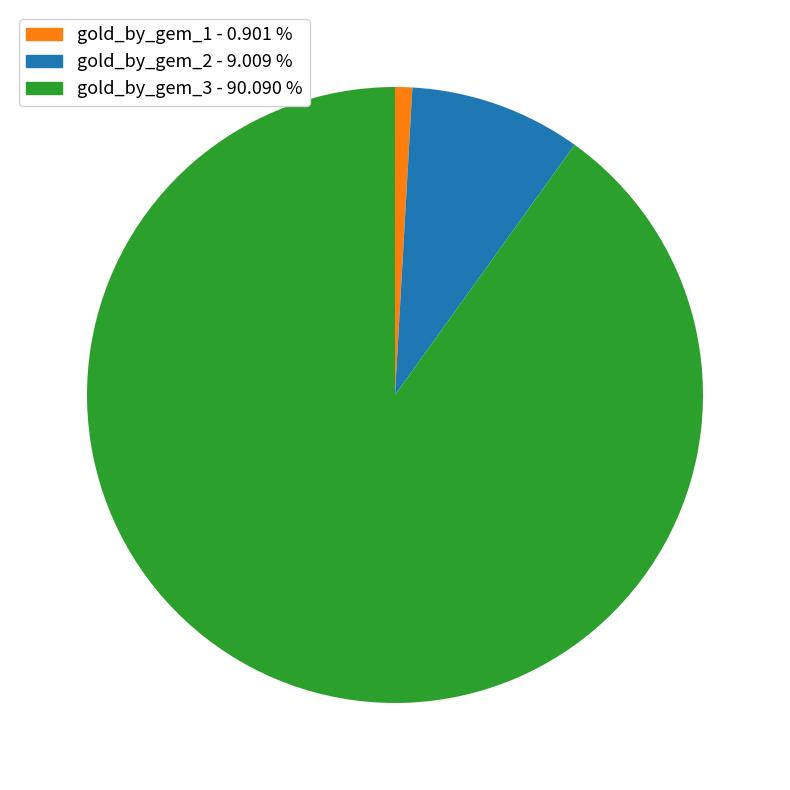

Do gold_by_gem_2 and gold_by_gem_1 together represent more than half of the pie?

No